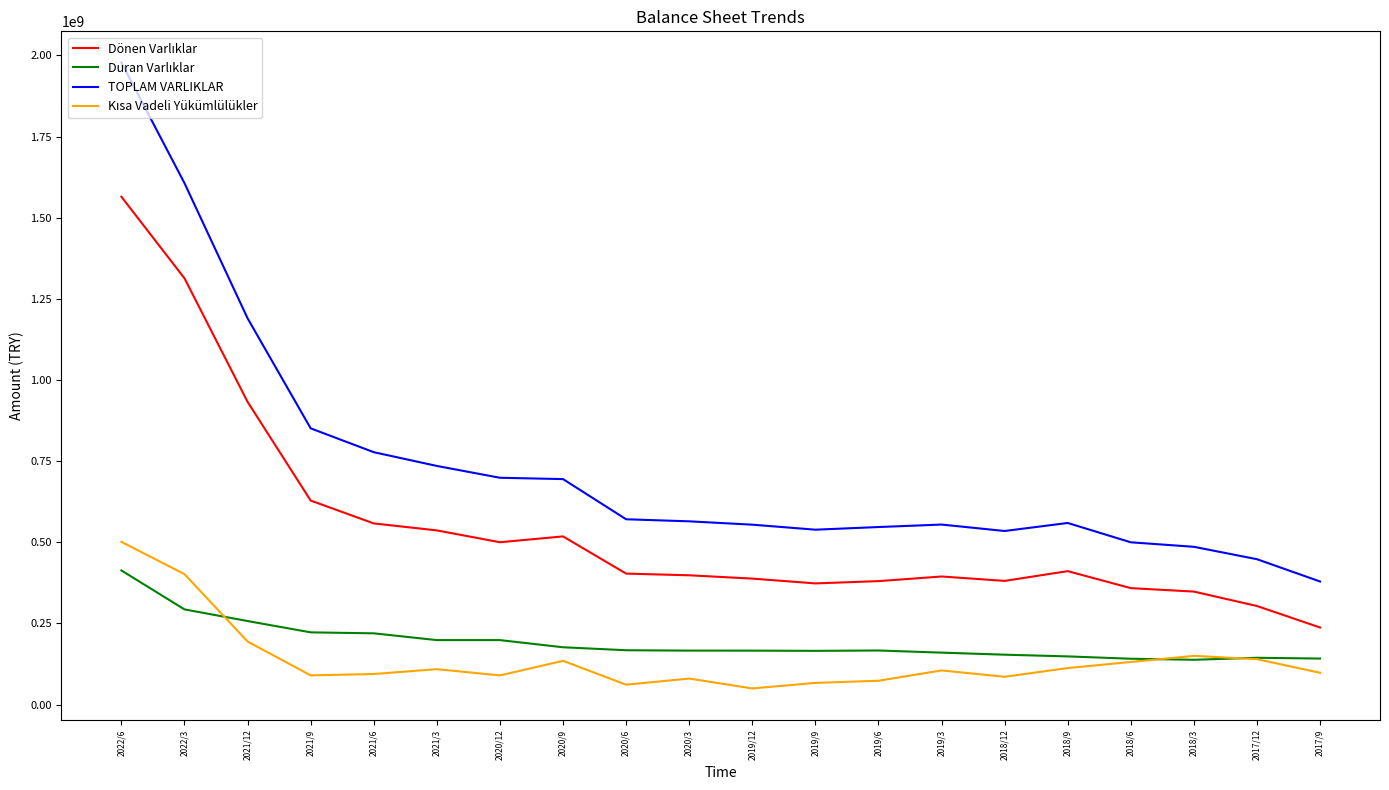

Which series has the widest spread of values?

TOPLAM VARLIKLAR